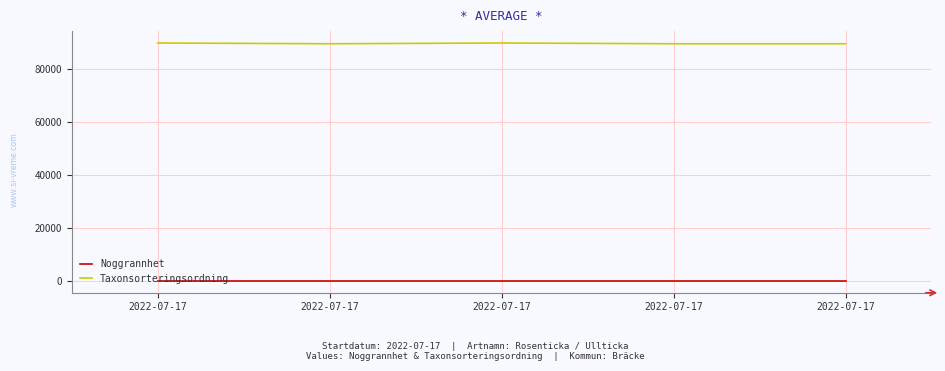

Is this an area chart (filled region under the line)?

No